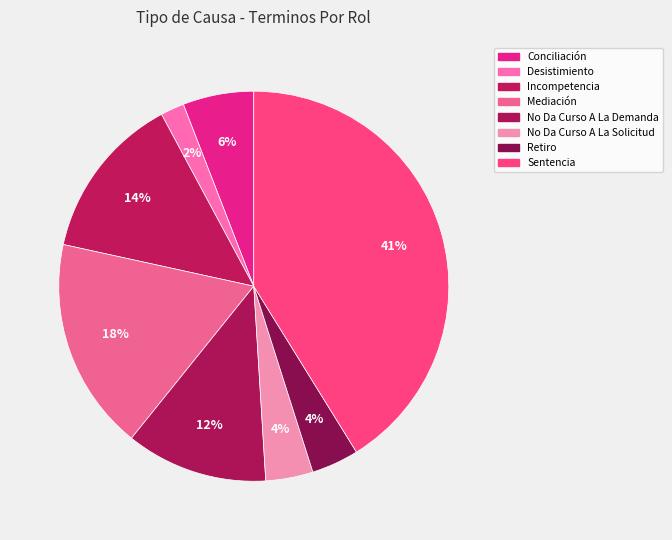

Count the number of slices in the pie.

8